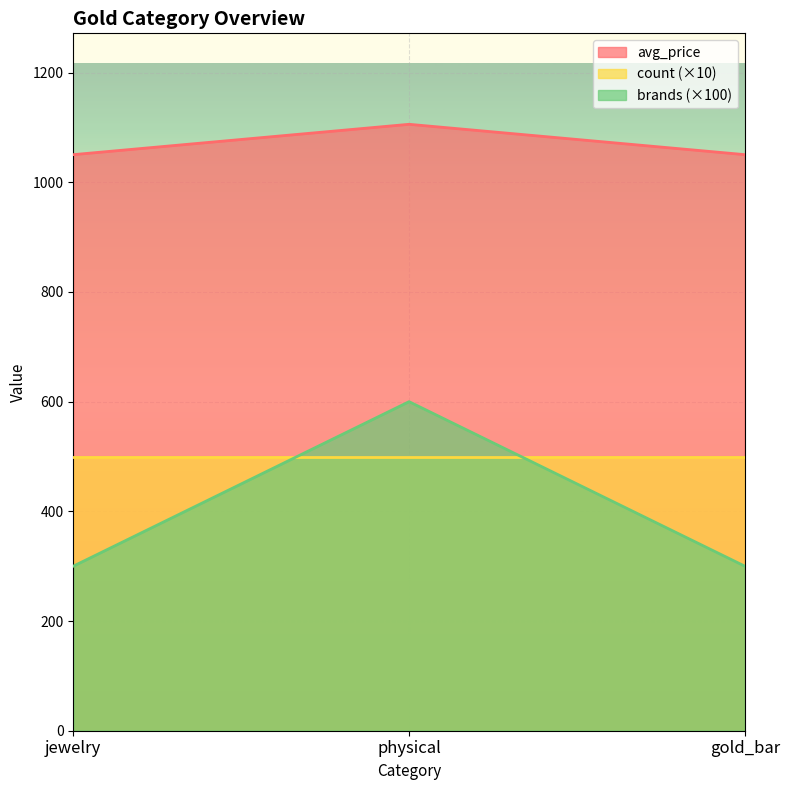

What is the label of the 1st point from the right?

gold_bar